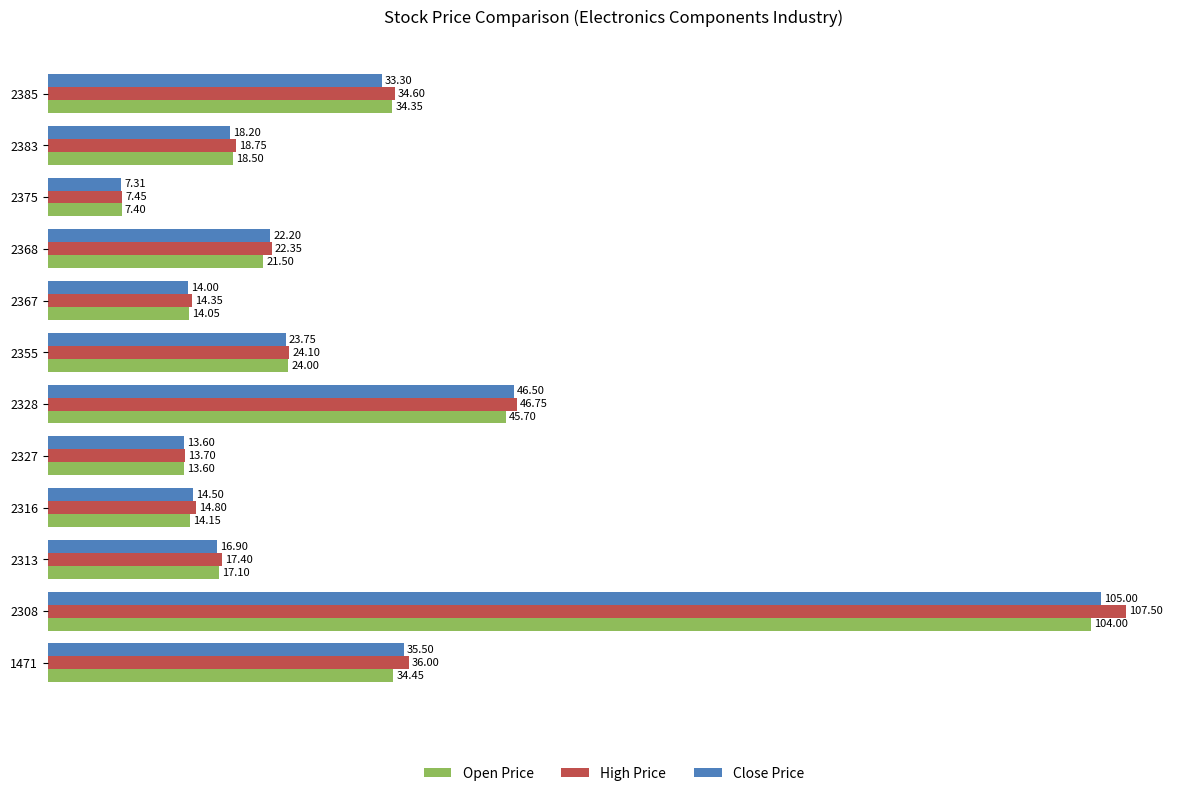

What is the maximum value shown in the chart?

107.5